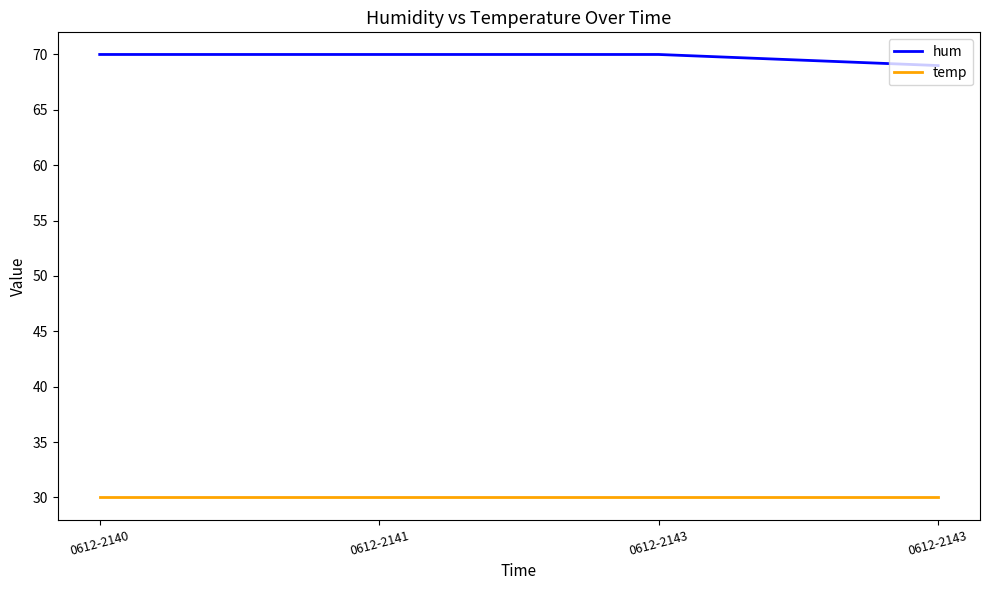

How many distinct data groups are displayed?

2